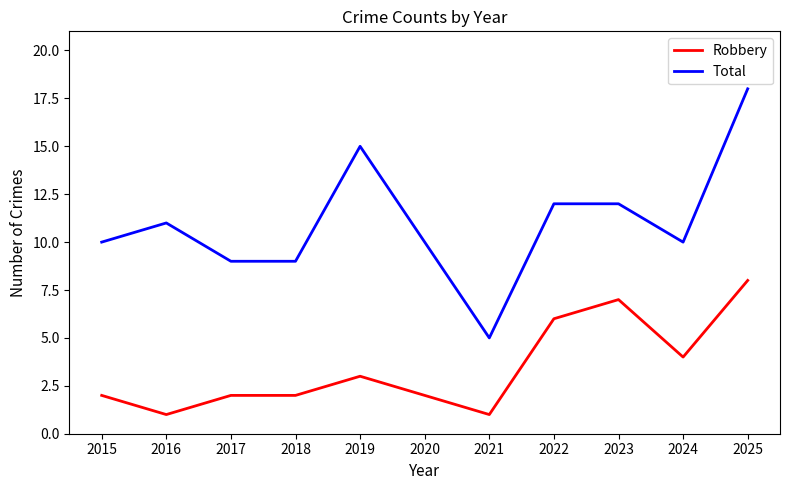

What is the lowest value of the Robbery series?

1